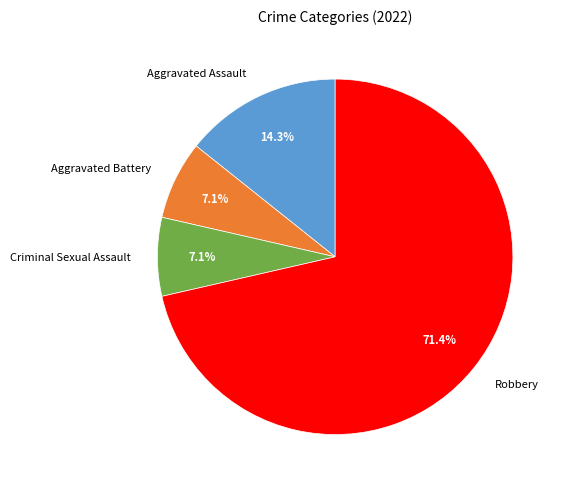

Which category has the biggest portion of the pie?

Robbery